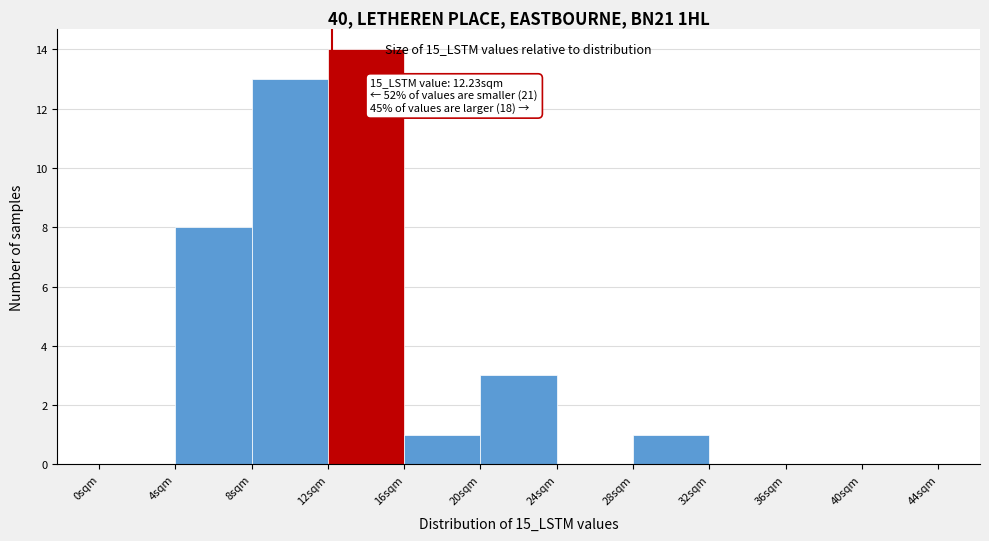

Over which range of the x-axis is the bar tallest?

12 to 16